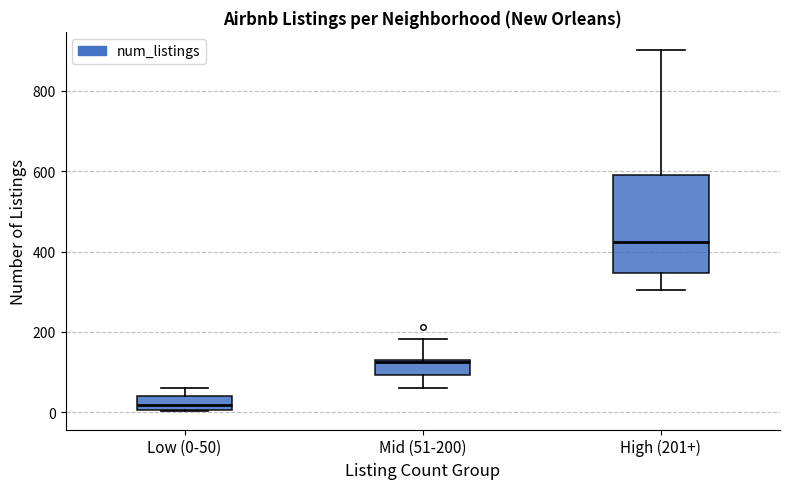

Which box has the highest median line?

High (201+)